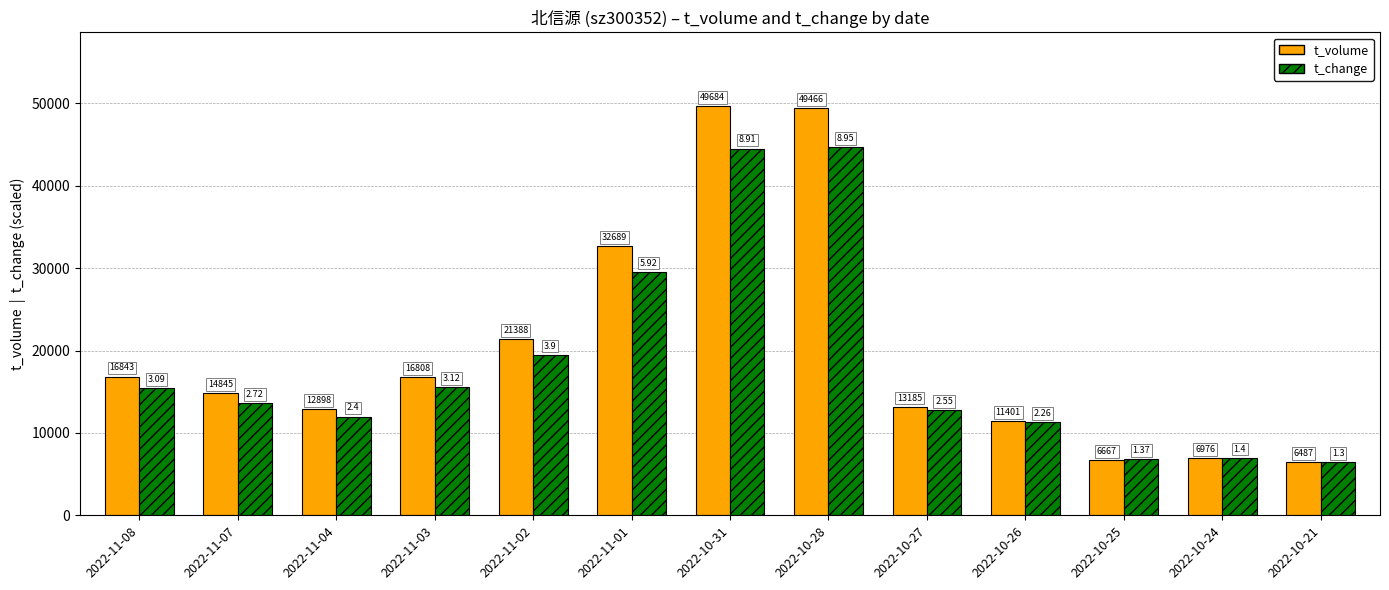

The value of t_change at 2022-11-04 is 15743.1. True or false?

False